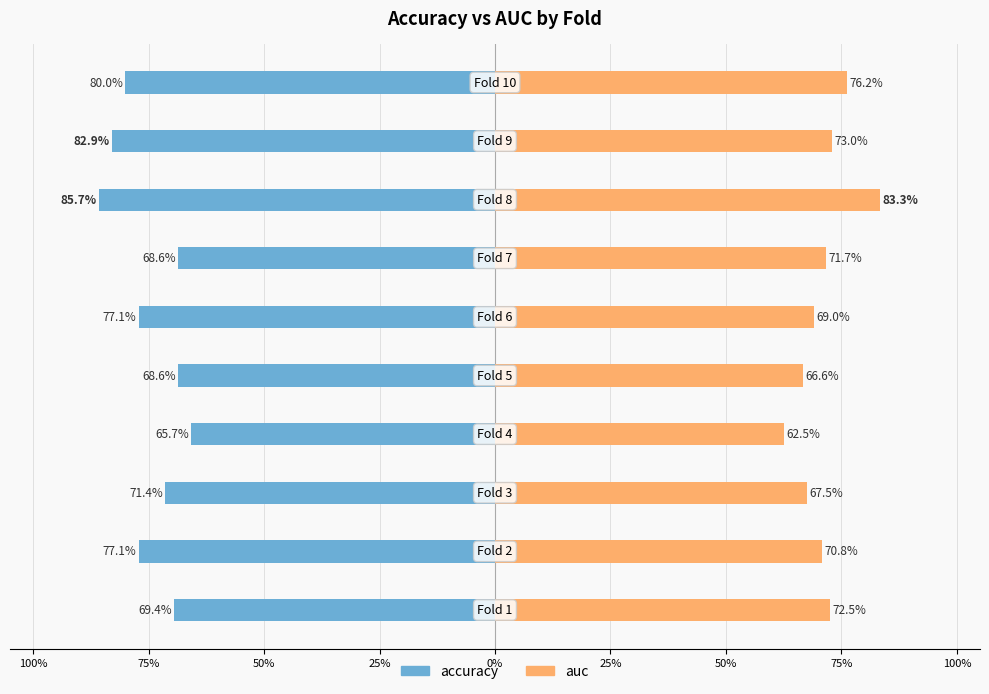

The value of auc at 50% is 1.1. True or false?

False